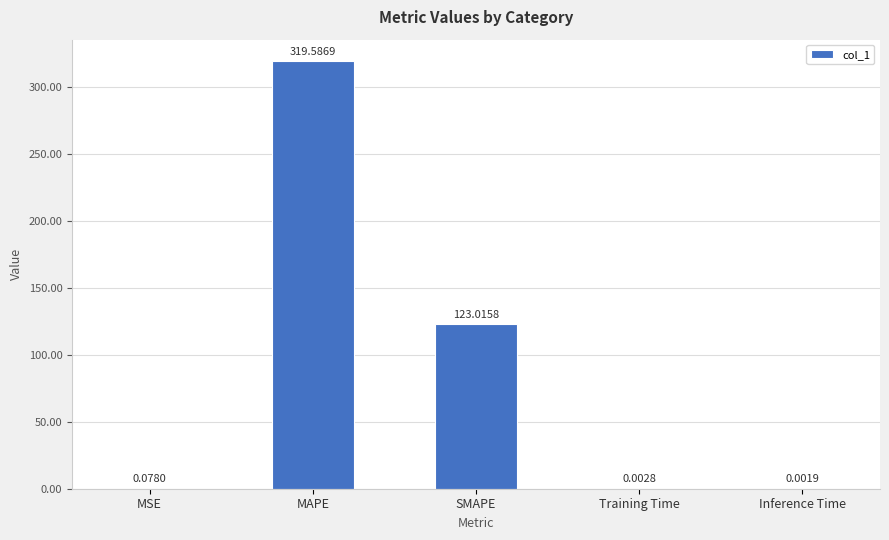

What is the sum of all values?

442.7